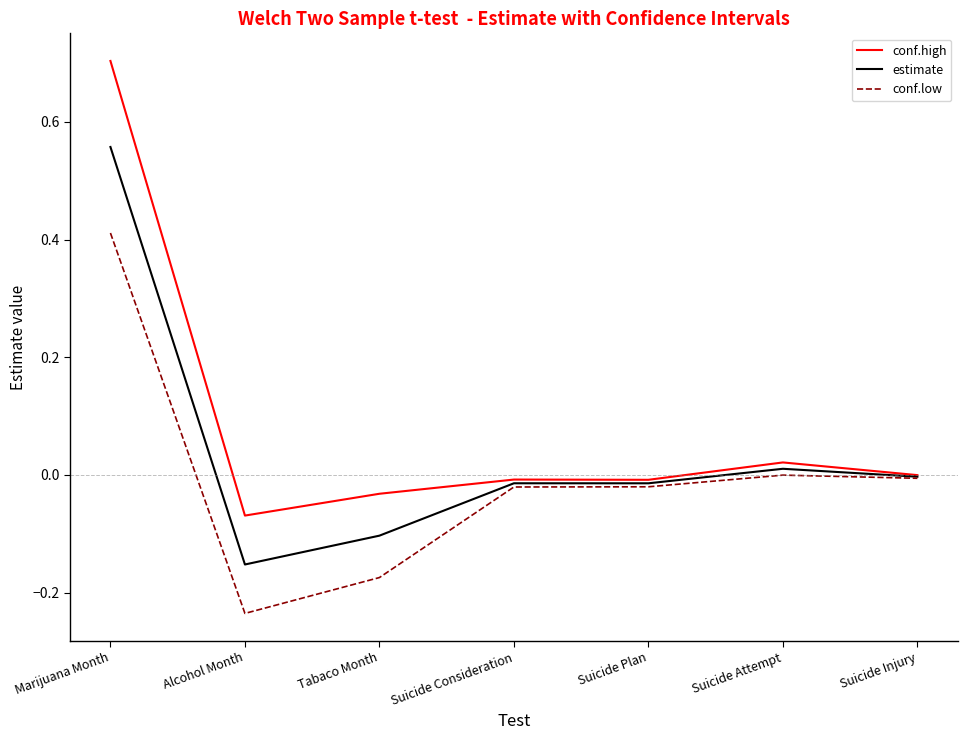

List the series in order of their overall mean, highest first.

conf.high, estimate, conf.low